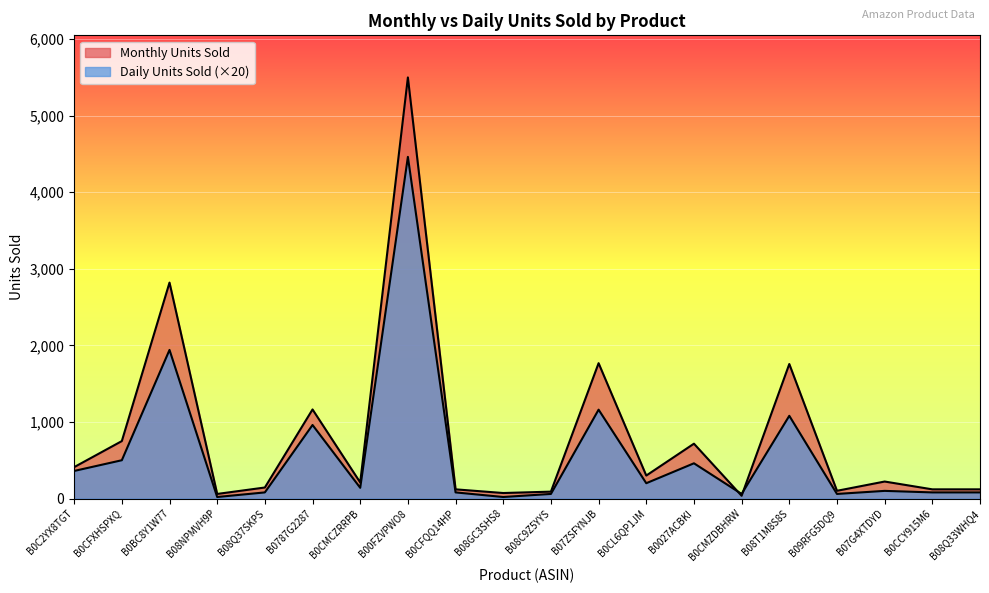

At B0BC8Y1W77, list the series in order from largest to smallest.

Monthly Units Sold, Daily Units Sold